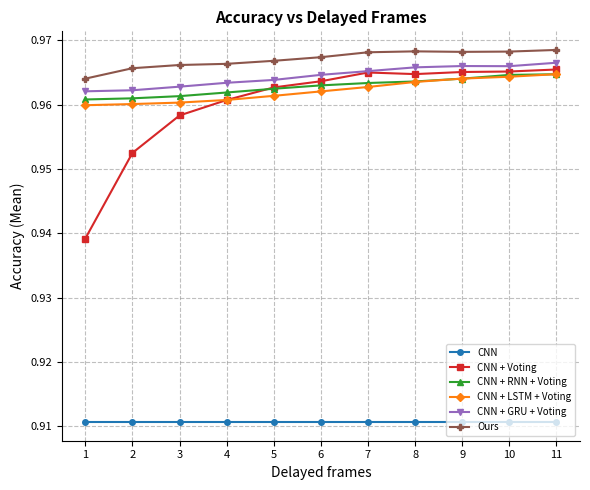

Which series has the largest range (max minus min)?

CNN + Voting